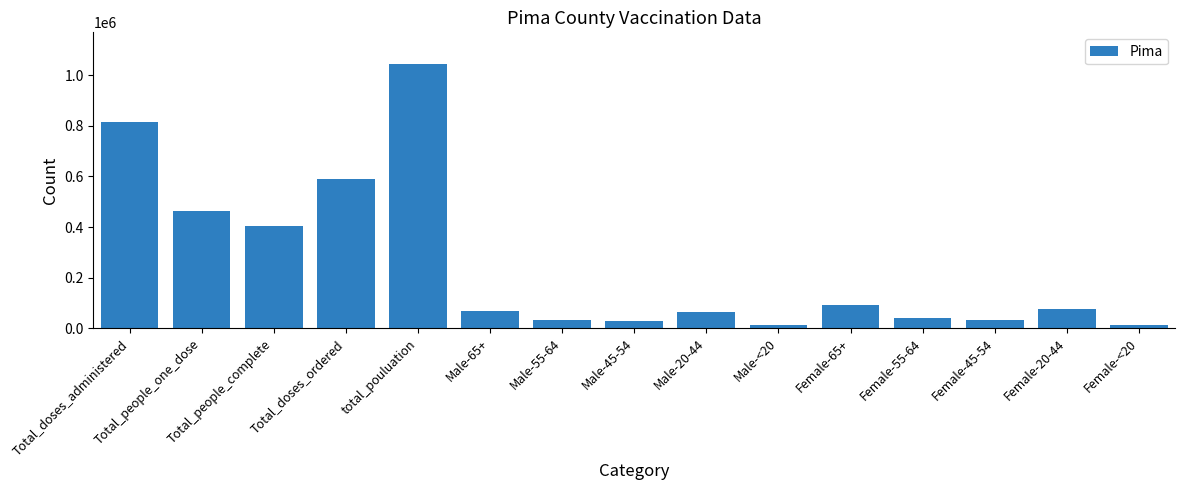

What is the difference between the maximum and minimum values?

1033645